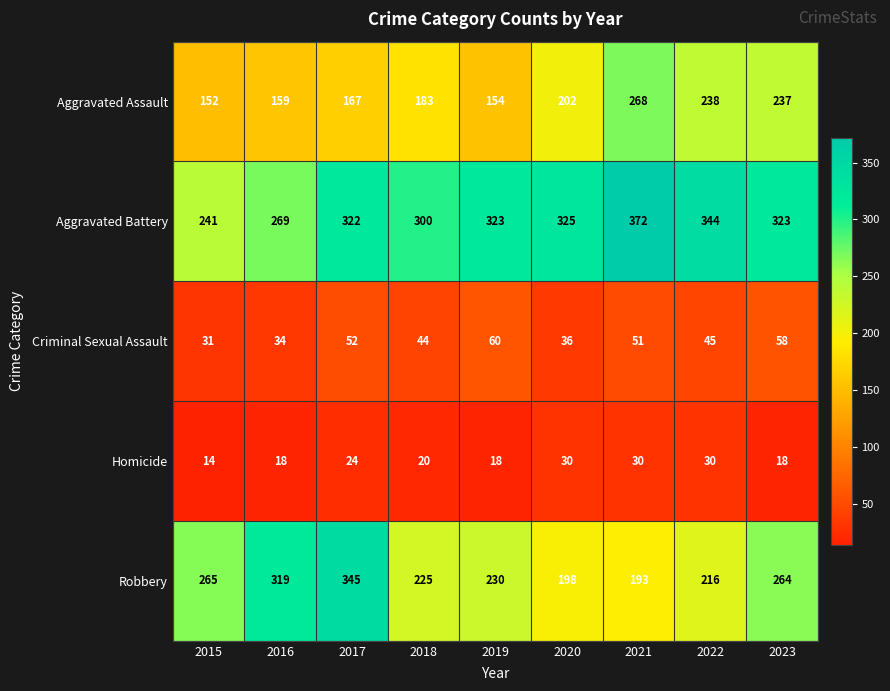

Which series has the largest range (max minus min)?

Robbery